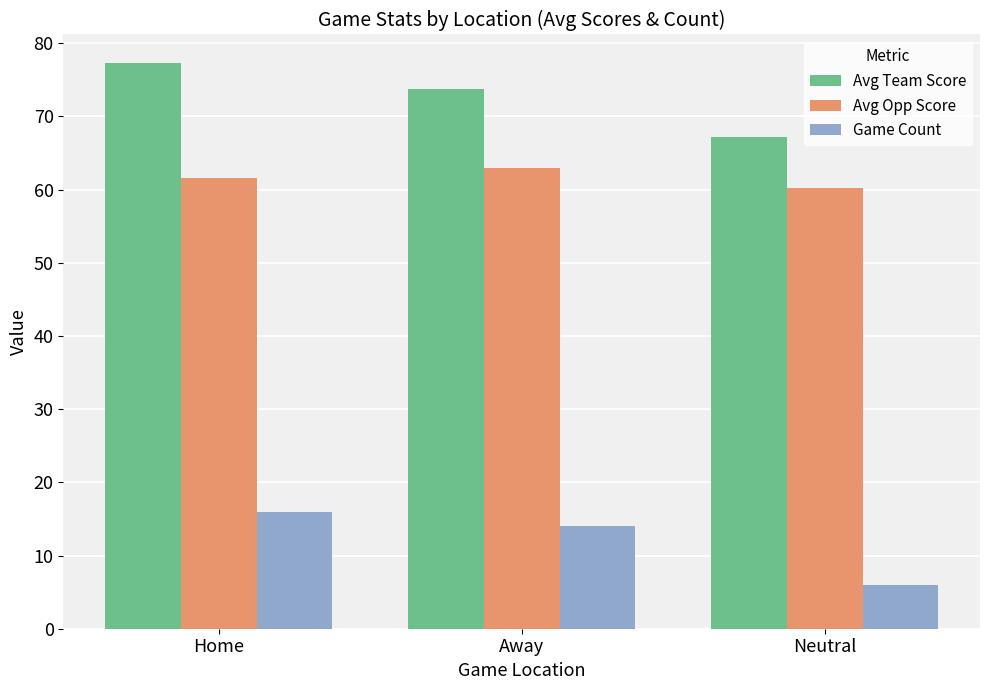

How many series are shown in this chart?

3